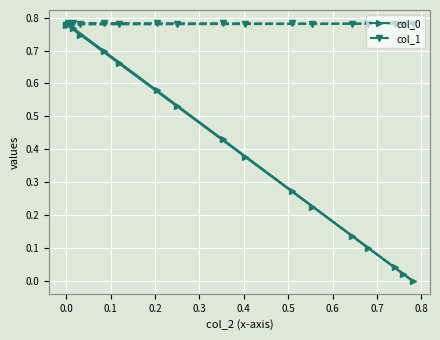

Count the col_1 values in the range 0 to 1.

17